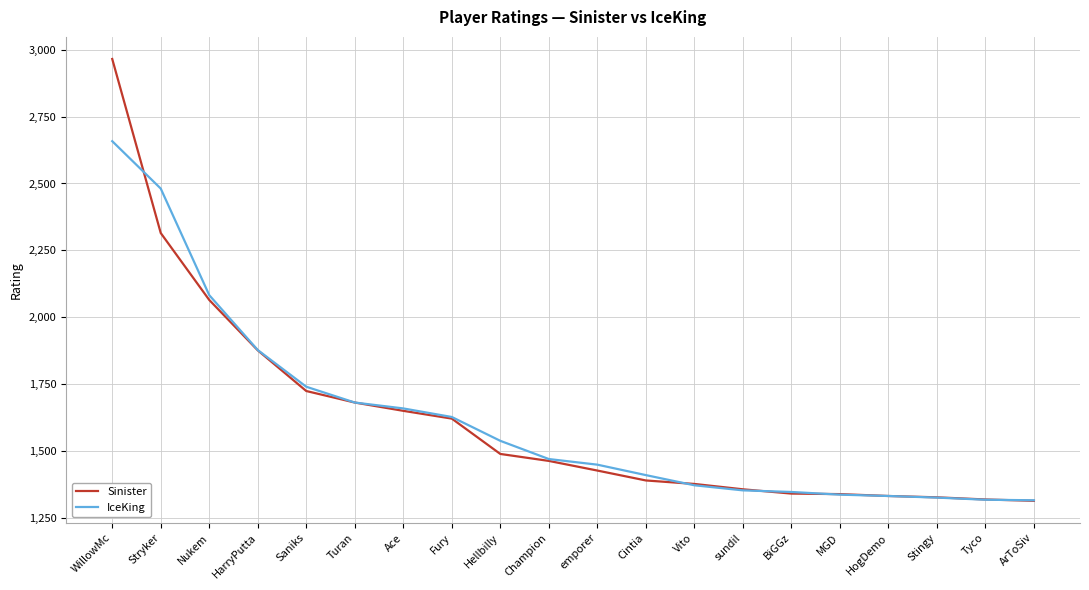

Is it true that IceKing equals 596 at HogDemo?

False